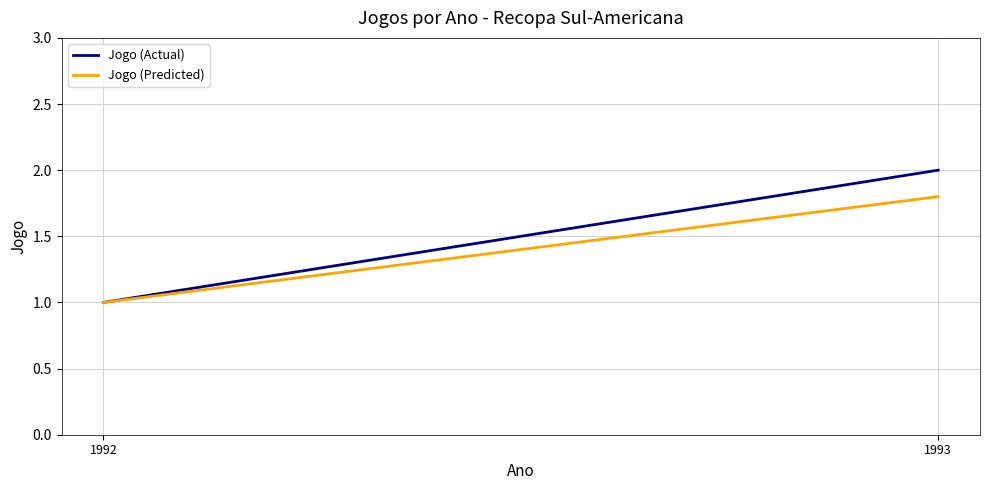

Reading right to left, list all the values displayed in this chart.

Jogo (Actual): 2.0	1.0
Jogo (Predicted): 1.8	1.0